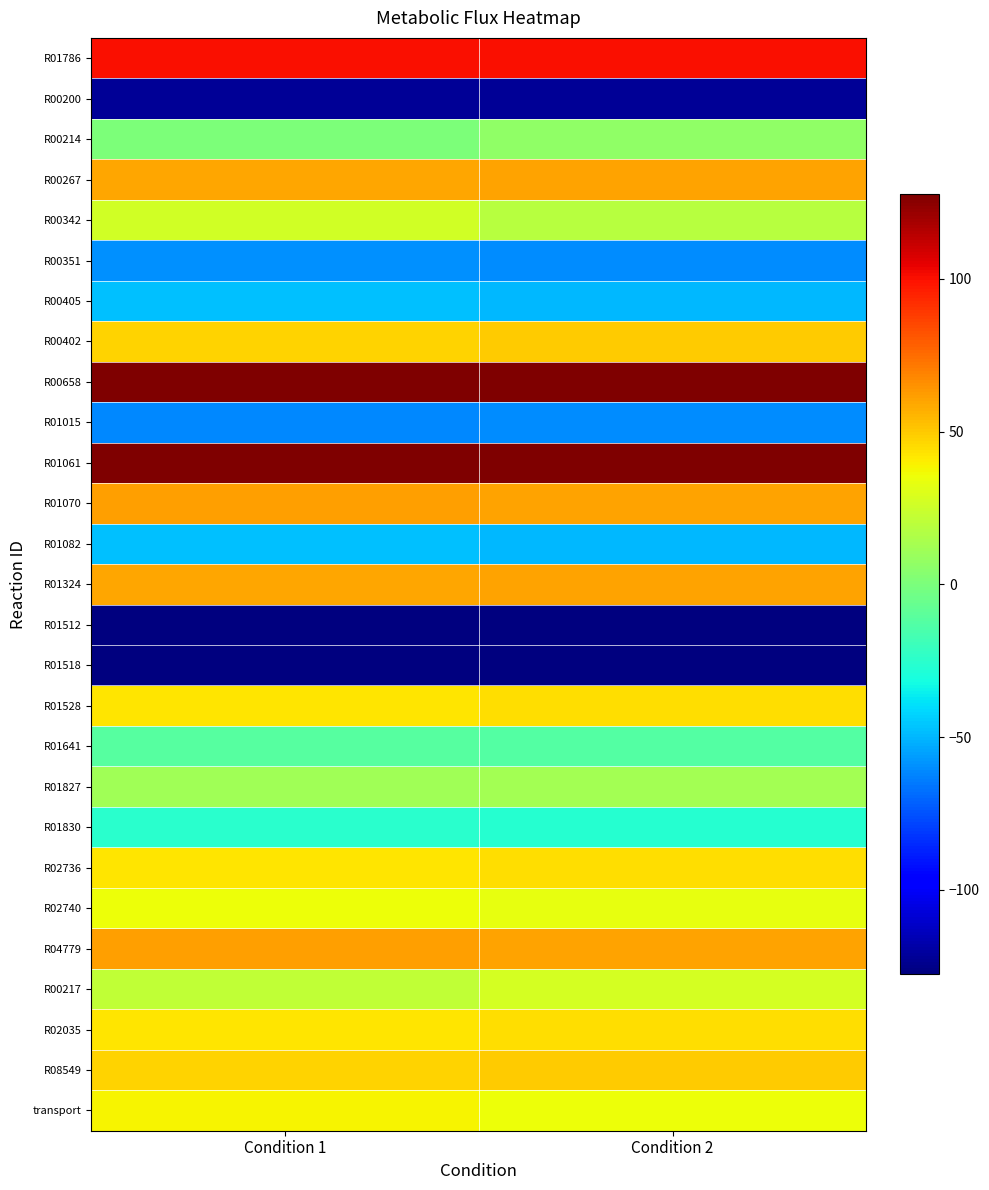

Reading left to right, list all the values displayed in this chart.

R01786: Condition 1=100.0	Condition 2=100.0
R00200: Condition 1=-122.7	Condition 2=-122.1
R00214: Condition 1=0.0	Condition 2=6.7
R00267: Condition 1=58.9	Condition 2=59.9
R00342: Condition 1=26.6	Condition 2=18.3
R00351: Condition 1=-58.9	Condition 2=-59.9
R00405: Condition 1=-47.5	Condition 2=-49.1
R00402: Condition 1=47.5	Condition 2=49.1
R00658: Condition 1=127.7	Condition 2=127.1
R01015: Condition 1=-61.0	Condition 2=-60.3
R01061: Condition 1=127.7	Condition 2=127.1
R01070: Condition 1=61.0	Condition 2=60.3
R01082: Condition 1=-47.4	Condition 2=-49.1
R01324: Condition 1=58.9	Condition 2=59.9
R01512: Condition 1=-127.7	Condition 2=-127.1
R01518: Condition 1=-127.7	Condition 2=-127.1
R01528: Condition 1=42.1	Condition 2=44.2
R01641: Condition 1=-11.4	Condition 2=-12.1
R01827: Condition 1=11.4	Condition 2=12.1
R01830: Condition 1=-25.3	Condition 2=-26.7
R02736: Condition 1=42.1	Condition 2=44.2
R02740: Condition 1=35.7	Condition 2=33.6
R04779: Condition 1=61.0	Condition 2=60.3
R00217: Condition 1=21.2	Condition 2=27.3
R02035: Condition 1=42.1	Condition 2=44.2
R08549: Condition 1=47.5	Condition 2=49.1
transport: Condition 1=38.1	Condition 2=35.8